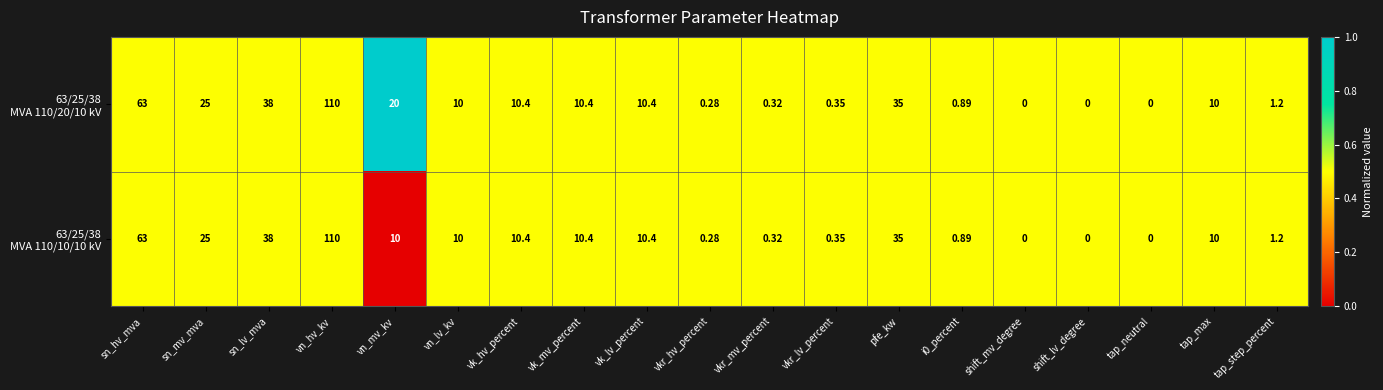

Which series has the largest range (max minus min)?

63/25/38 MVA 110/20/10 kV